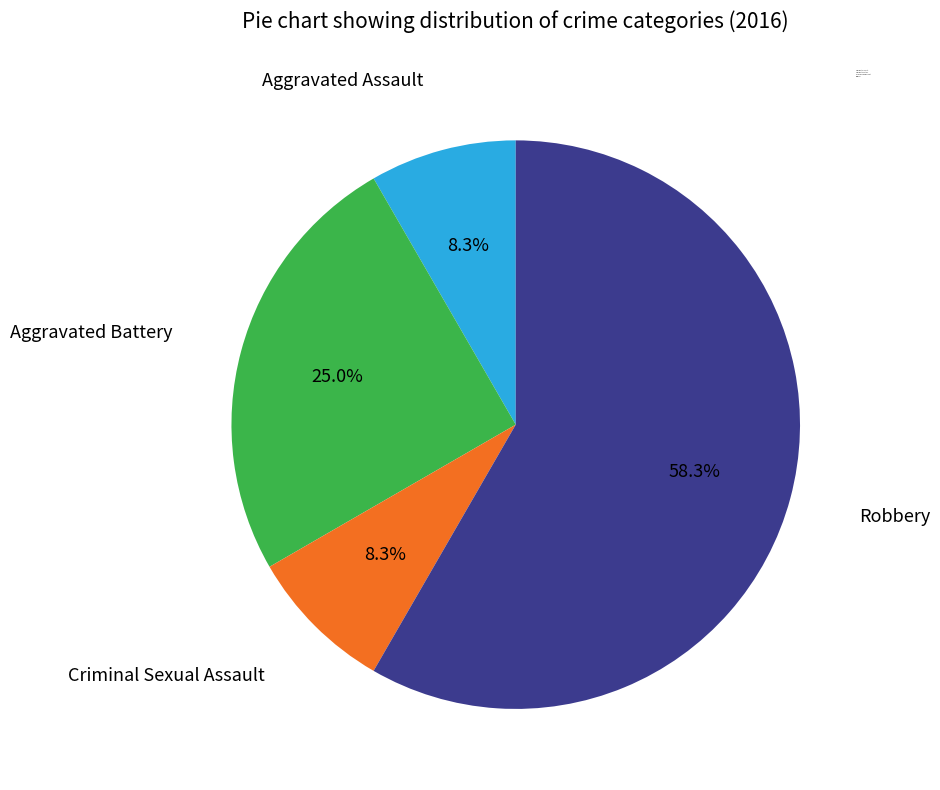

What is the ratio of the value at Aggravated Assault to the value at Criminal Sexual Assault?

1.0